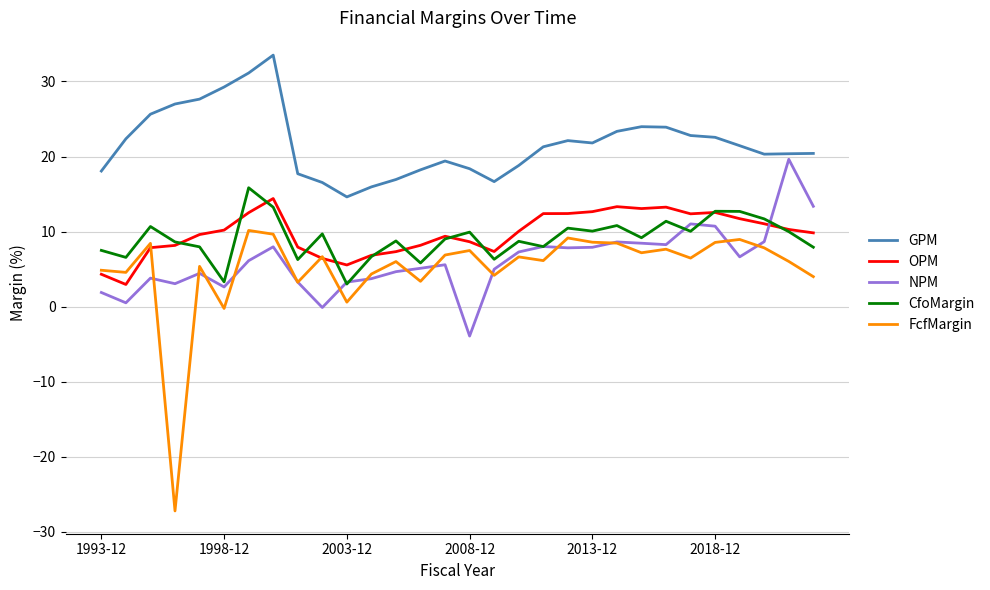

What are all the series names shown in the legend?

GPM, OPM, NPM, CfoMargin, FcfMargin